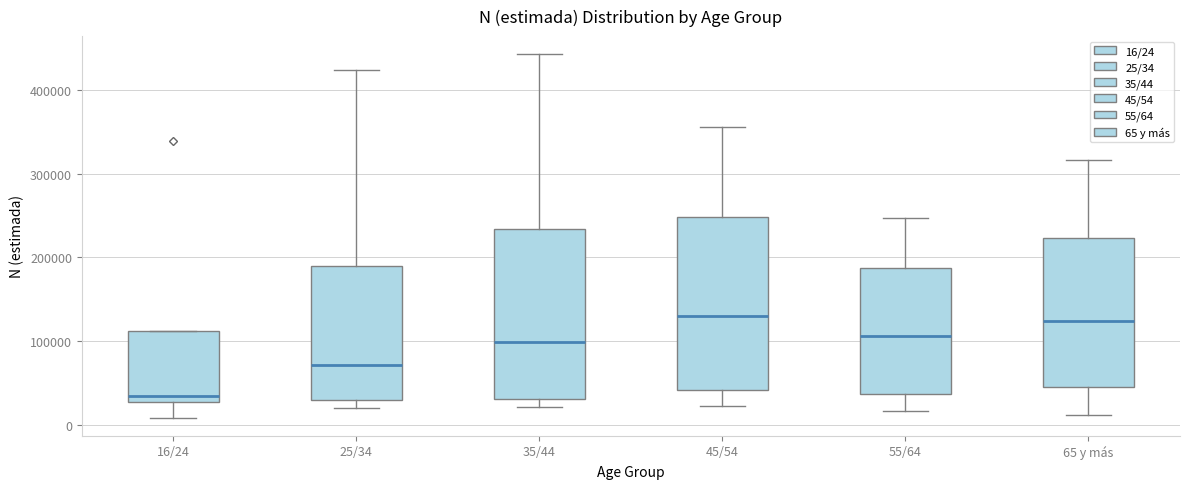

Where does the median line of the box for 35/44 sit on the y-axis? The values are not printed on the chart, so give them approximately, as read against the axis.

100000